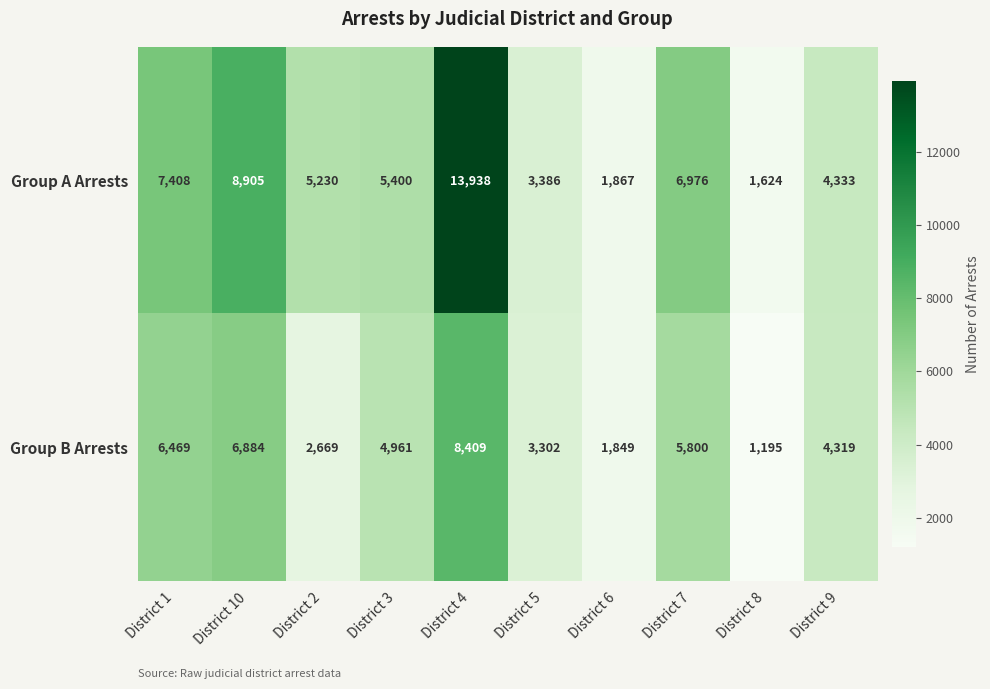

At which category is the sum across all series the highest?

District 4